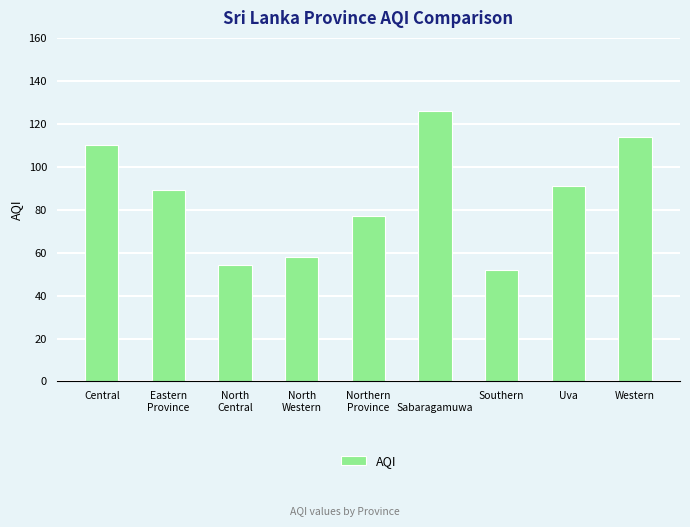

Approximately how many times larger is the value at Southern compared to 
Sabaragamuwa?

0.4